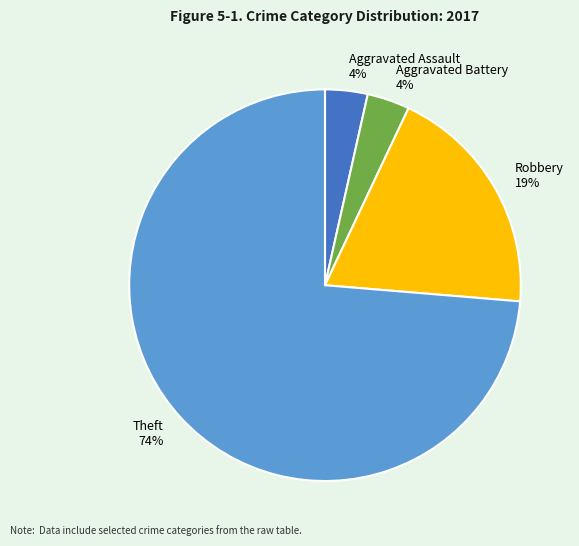

To the nearest percent, what is the combined percentage of Aggravated Assault and Robbery?

23%